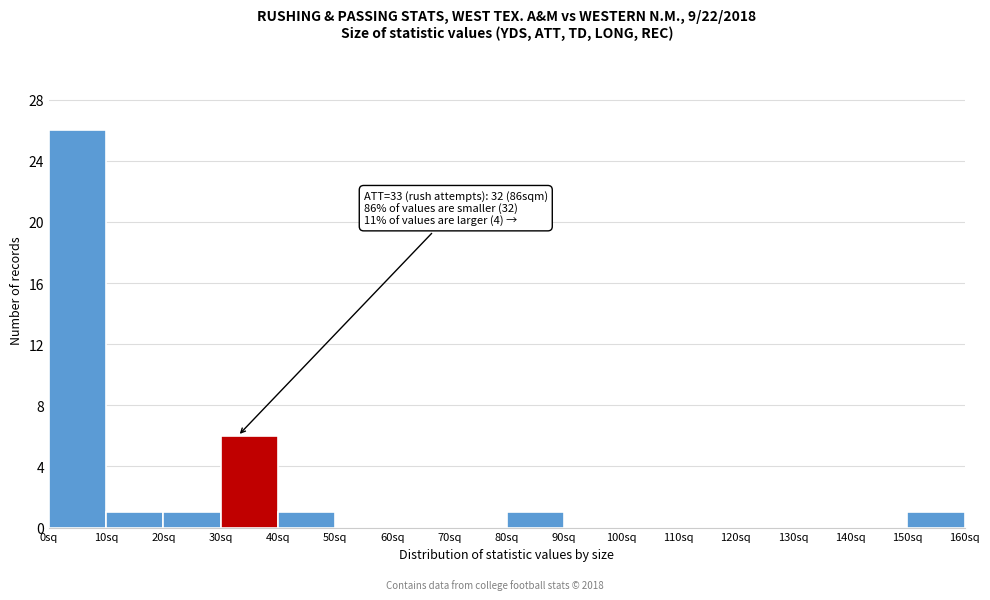

Which range on the x-axis has the tallest bar?

0 to 10